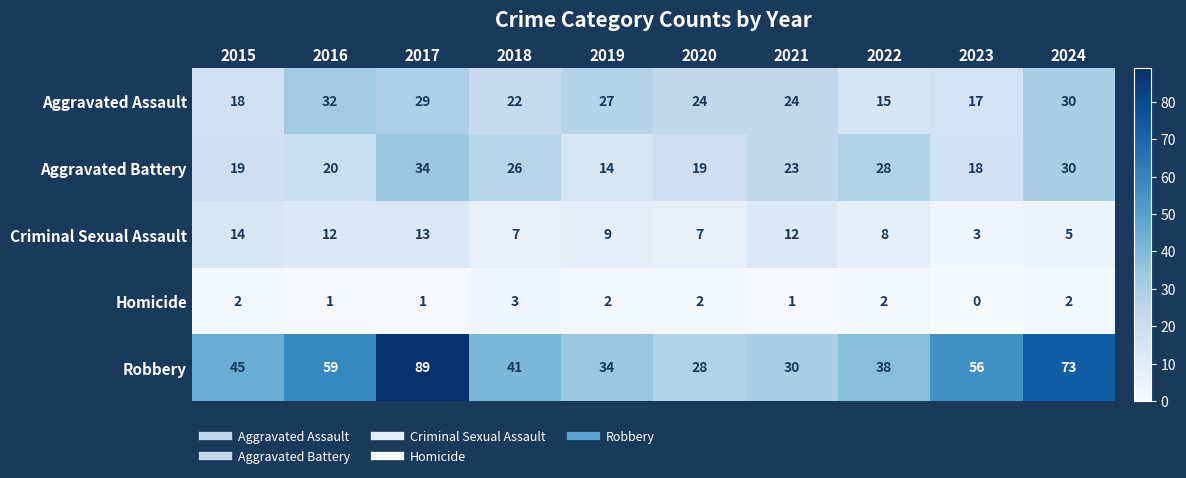

Which series has the largest range (max minus min)?

Robbery